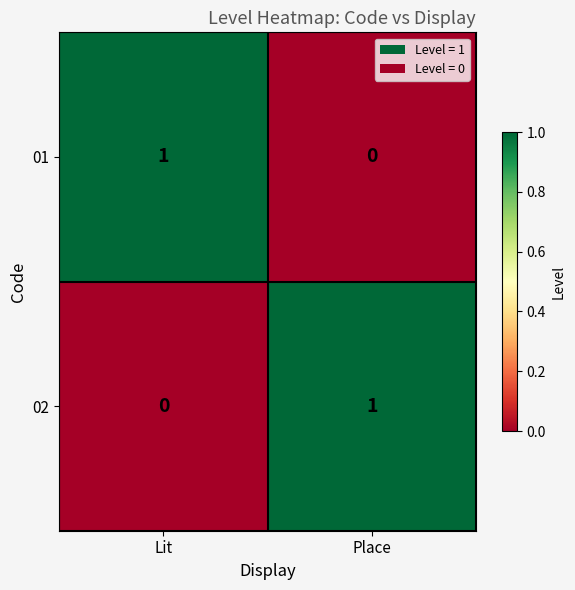

Which category has the highest value in the 02 series?

Place